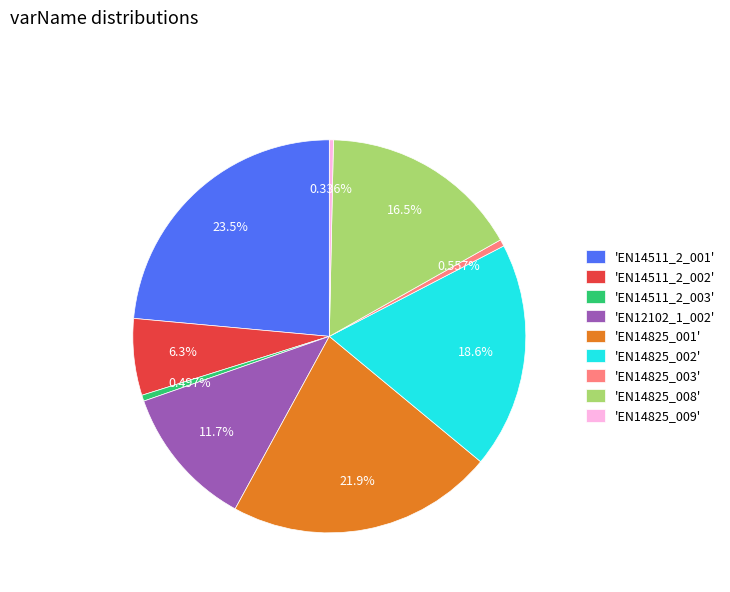

Is there any slice that represents more than half of the pie?

No